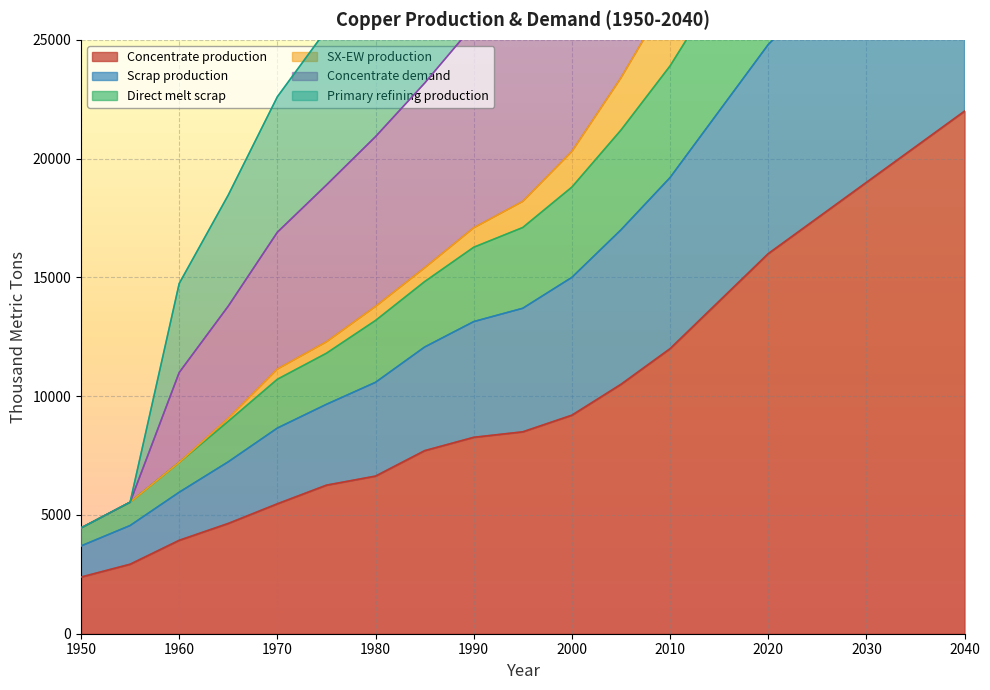

Which category has the highest value in the Concentrate production series?

2040